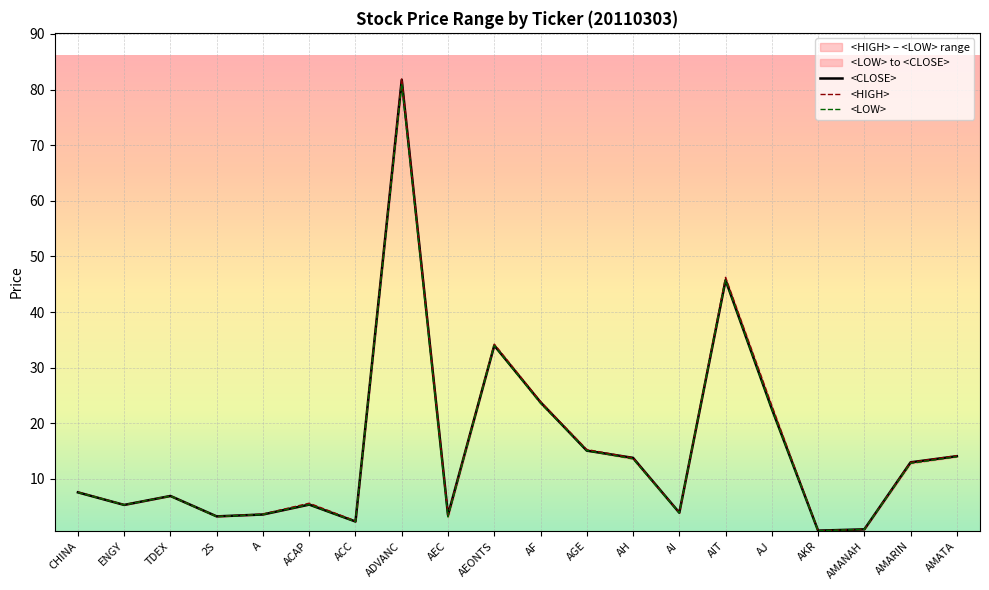

What is the label of the 1st point from the left?

CHINA